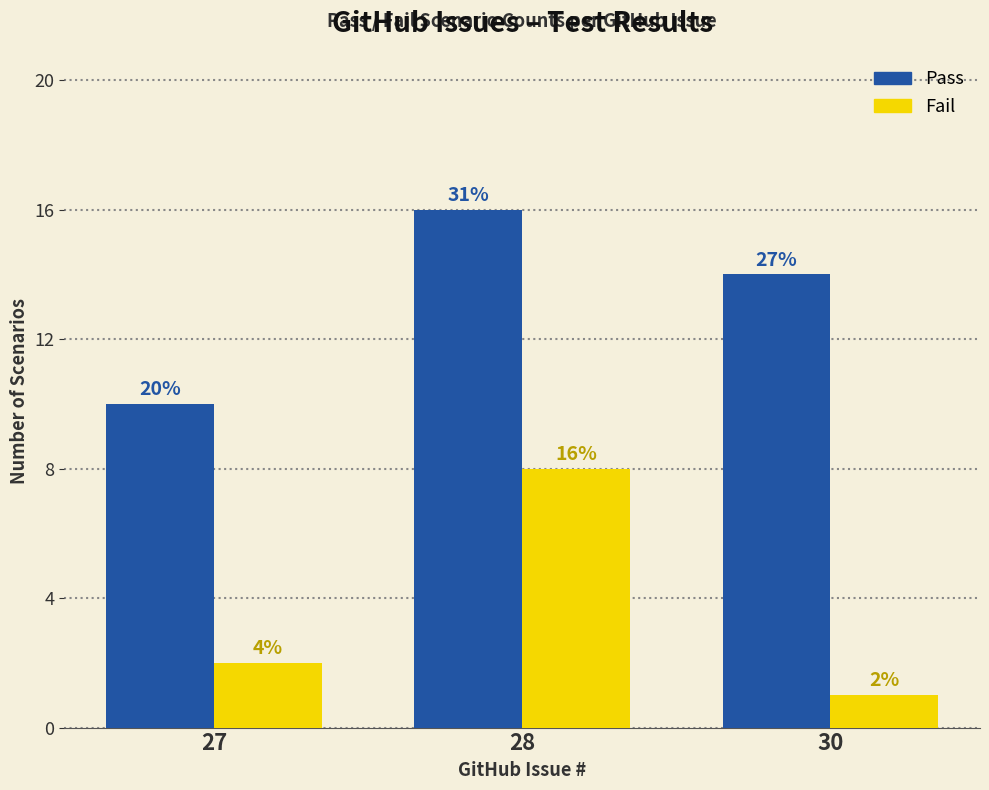

What is the difference between the maximum and minimum values in the Pass series?

6